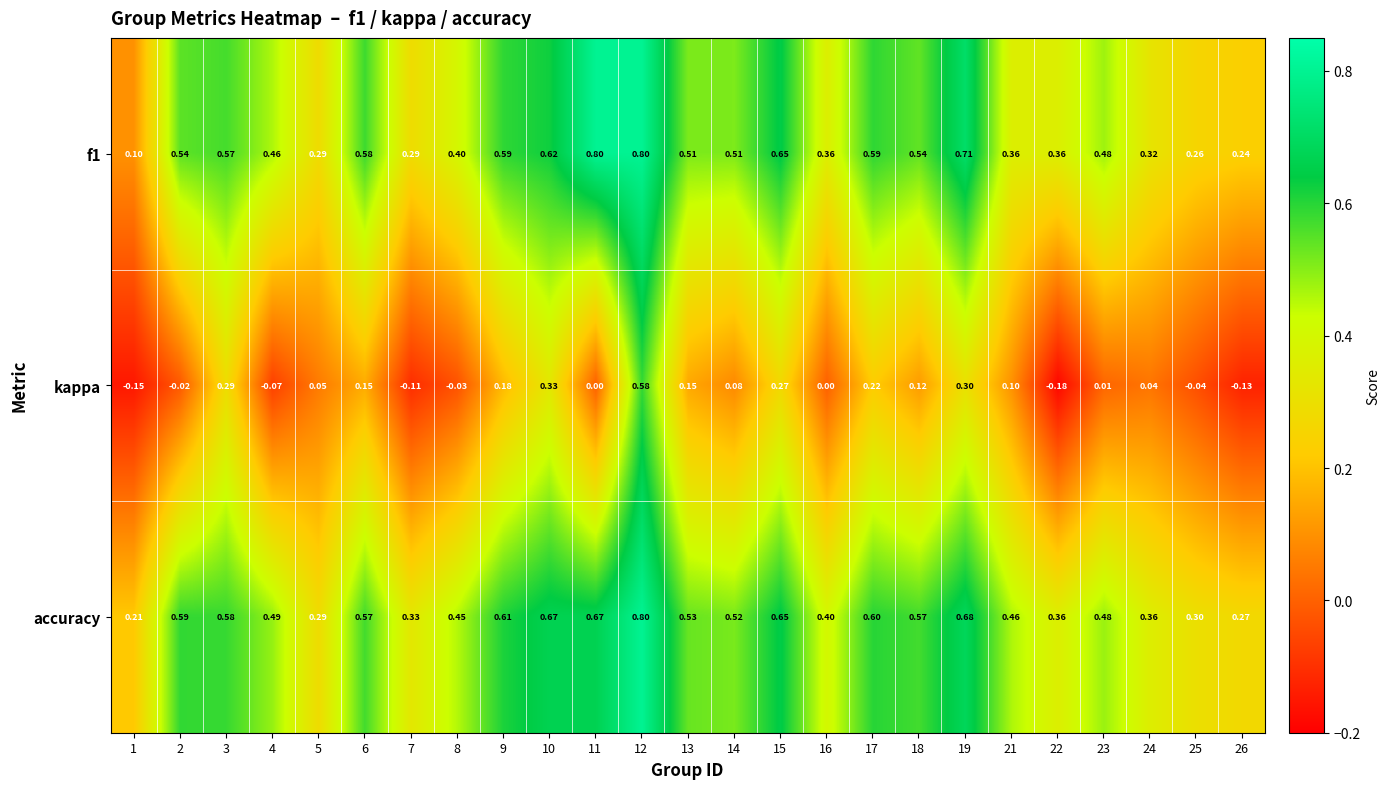

Which series has the largest range (max minus min)?

kappa